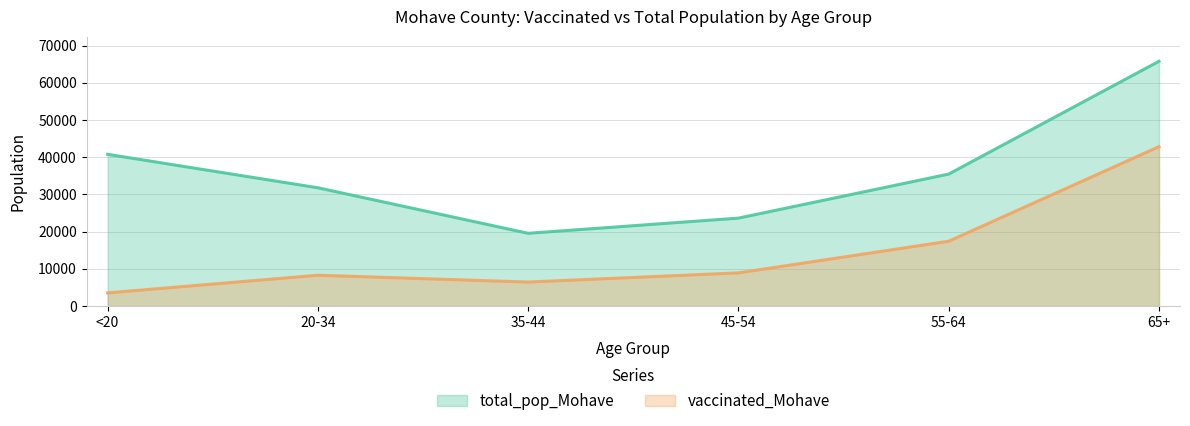

True or false: vaccinated_Mohave has a value of 8912 at 45-54.

True